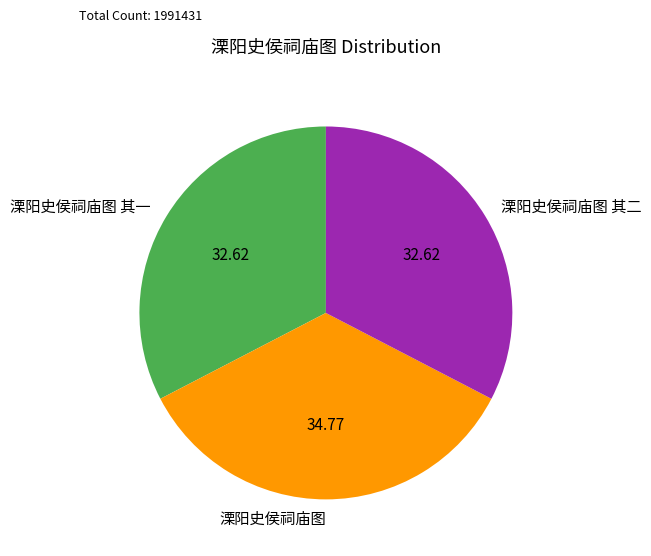

Which category has the biggest portion of the pie?

溧阳史侯祠庙图